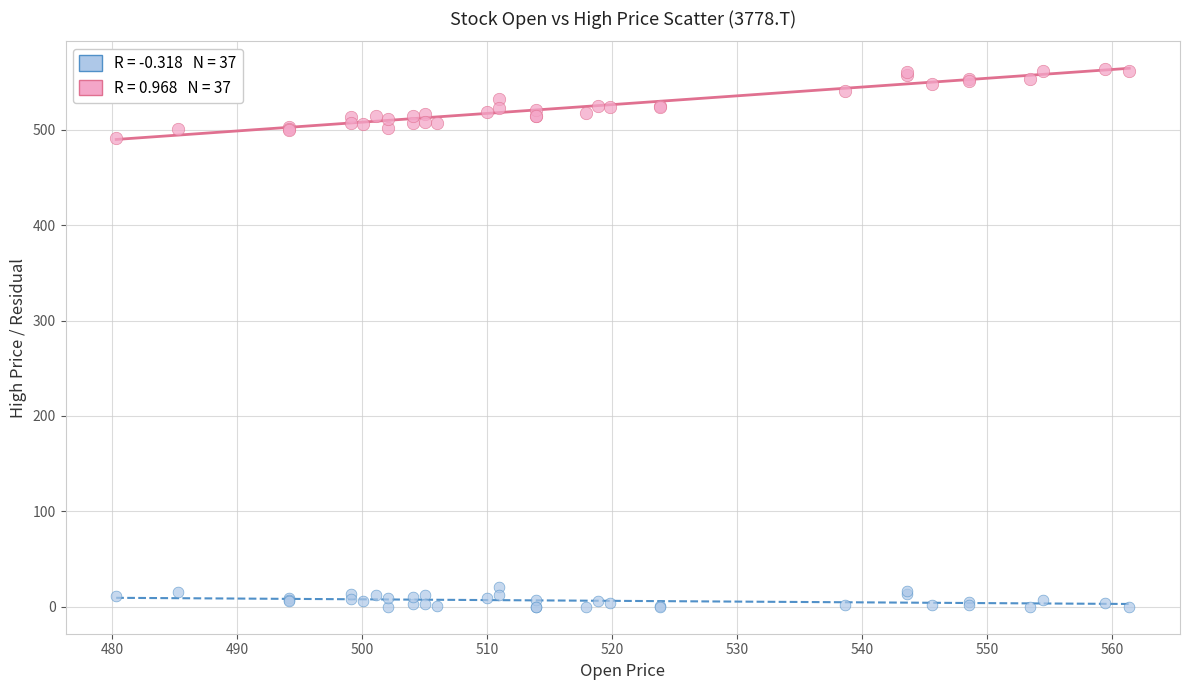

Across all series, what Y value is closest to 281?

491.2